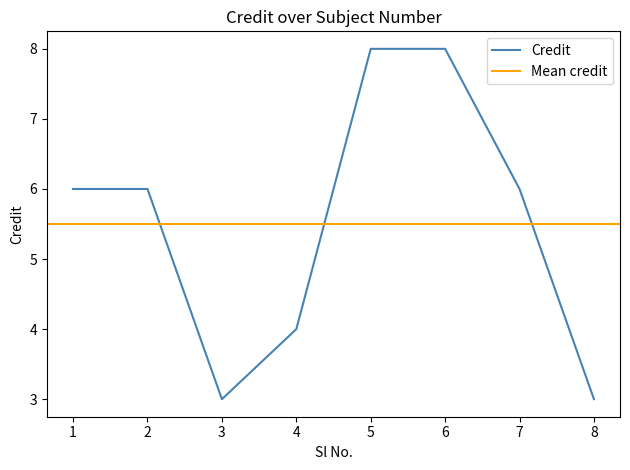

What is the value of the 5th point from the left?

8